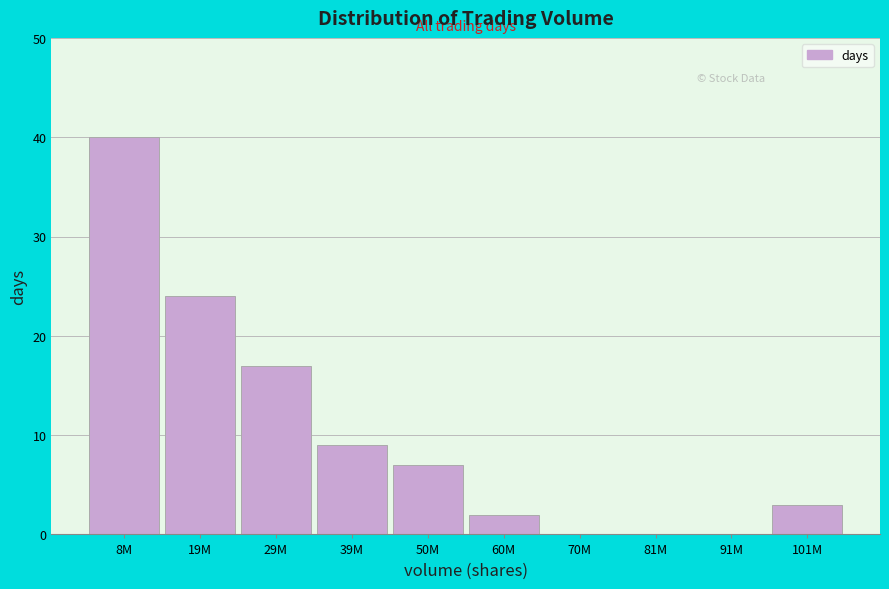

Reading left to right, extract all data points from this chart.

8M=40	19M=24	29M=17	39M=9	50M=7	60M=2	70M=0	81M=0	91M=0	101M=3